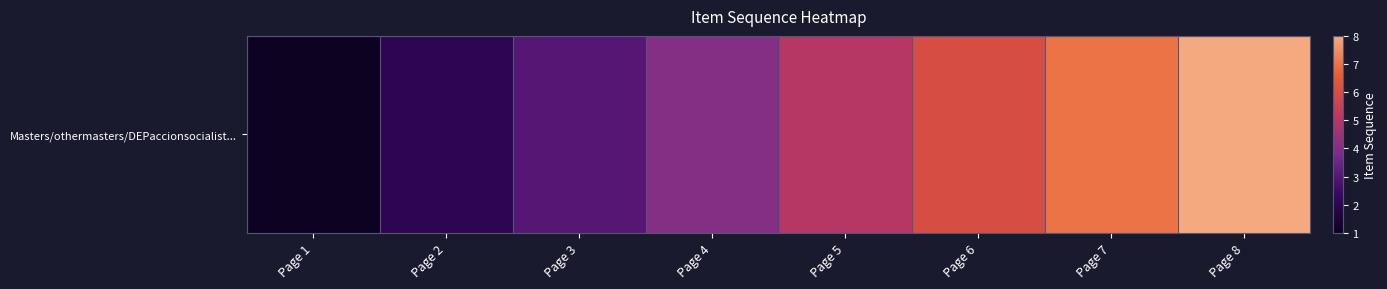

Which category has the highest value across all series?

Page 8